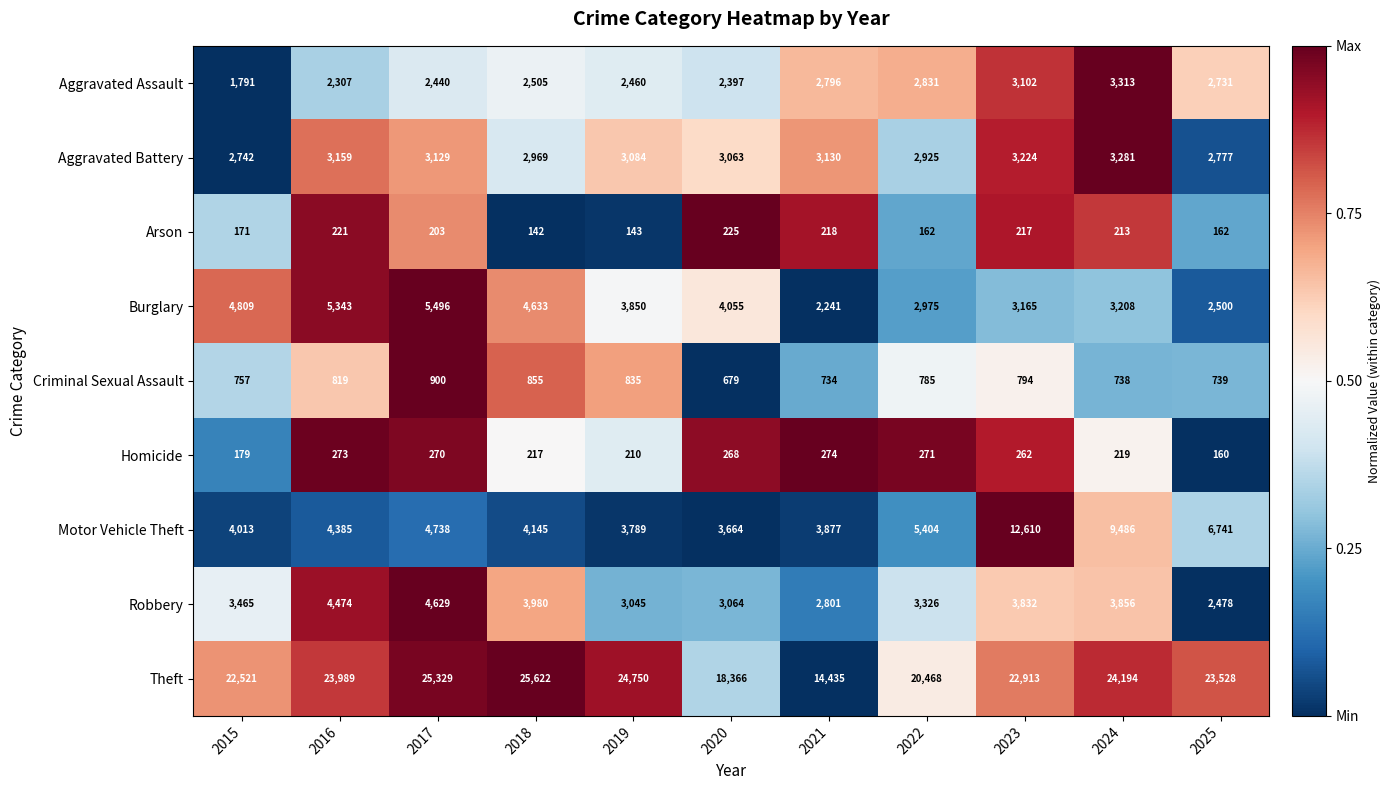

At which label does Burglary reach its minimum?

2021